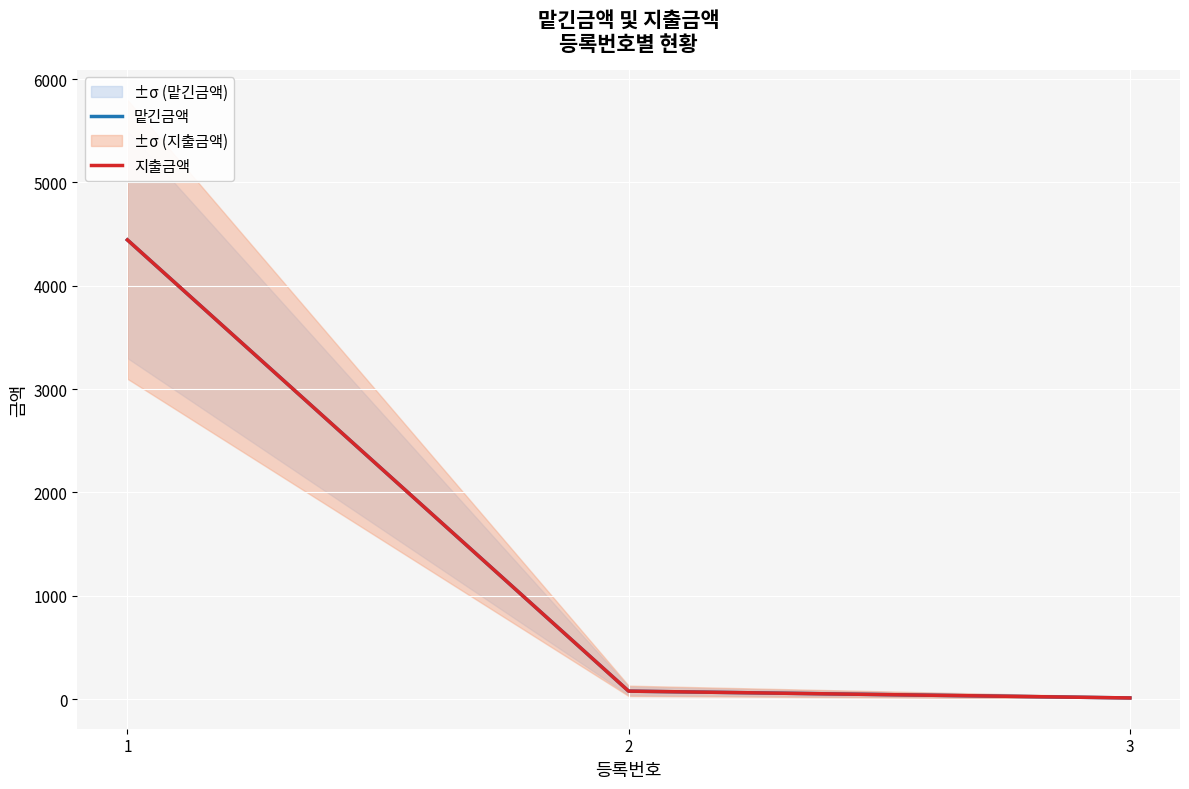

Reading left to right, what are all the values shown in this chart?

맡긴금액: 4444	77	11
지출금액: 4444	77	11